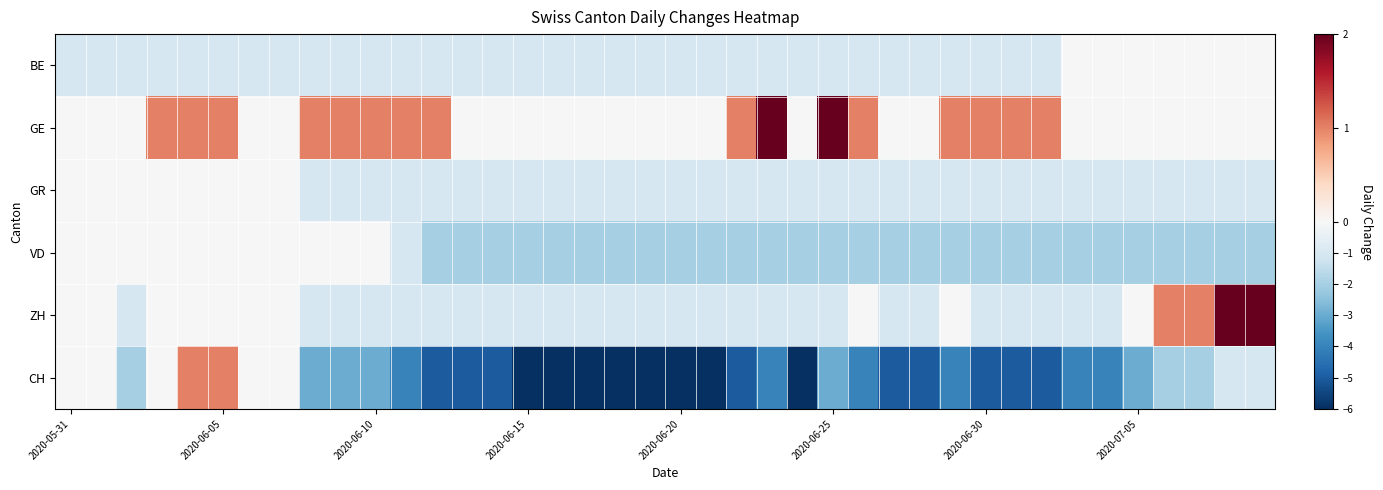

List the series in order of their peak value, highest first.

GE, ZH, CH, BE, GR, VD